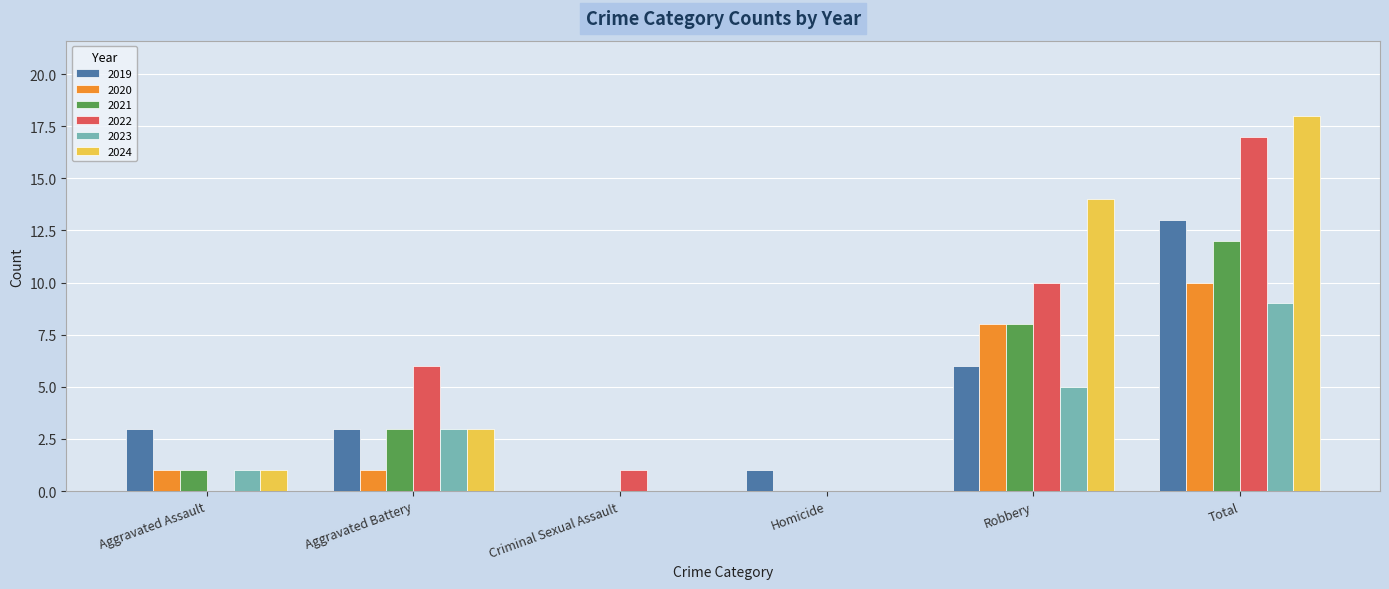

The 2021 series shows 3 at Aggravated Battery. True or false?

True